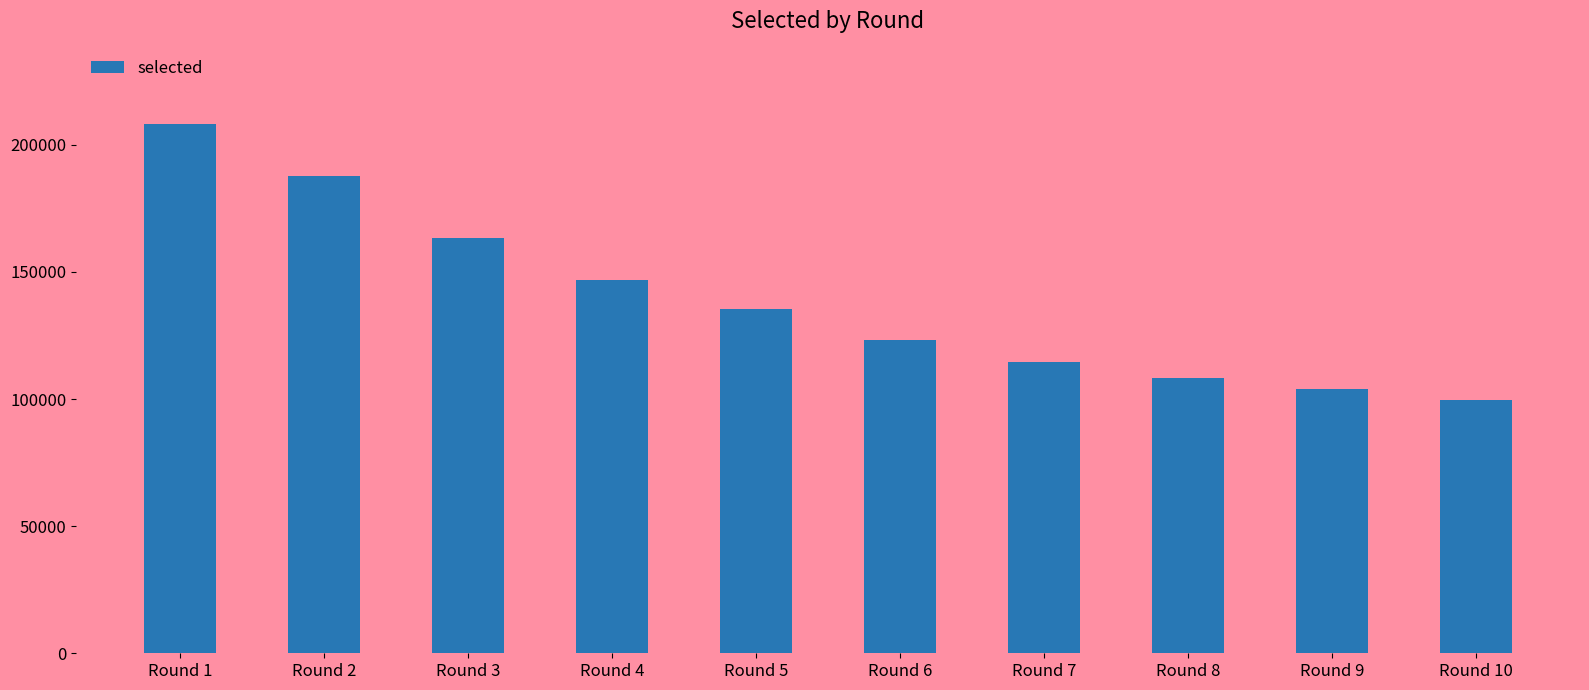

Reading left to right, list all the values displayed in this chart.

Round 1=208181	Round 2=187595	Round 3=163402	Round 4=146837	Round 5=135286	Round 6=123160	Round 7=114719	Round 8=108299	Round 9=104146	Round 10=99674